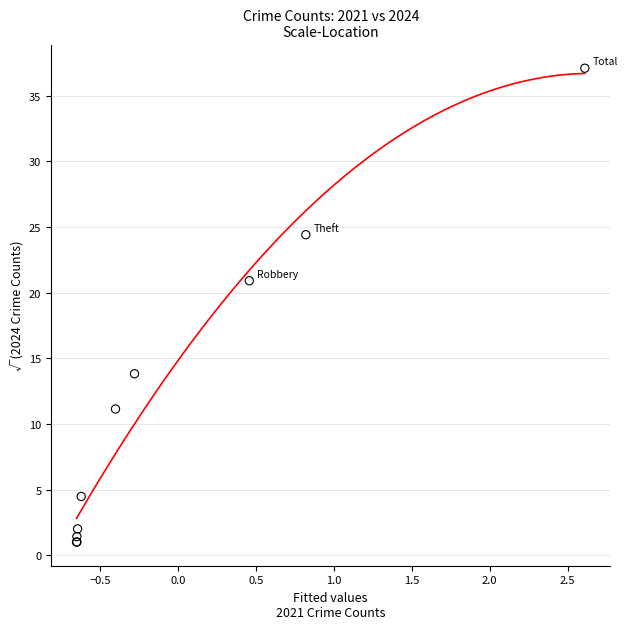

What Y value in the scatter plot is closest to 19?

20.9